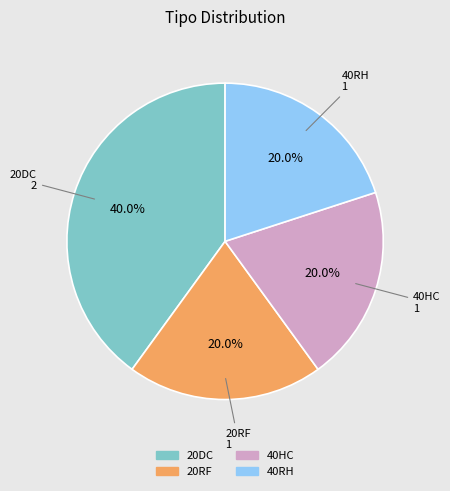

What portion of the pie excludes 20DC?

60.0%